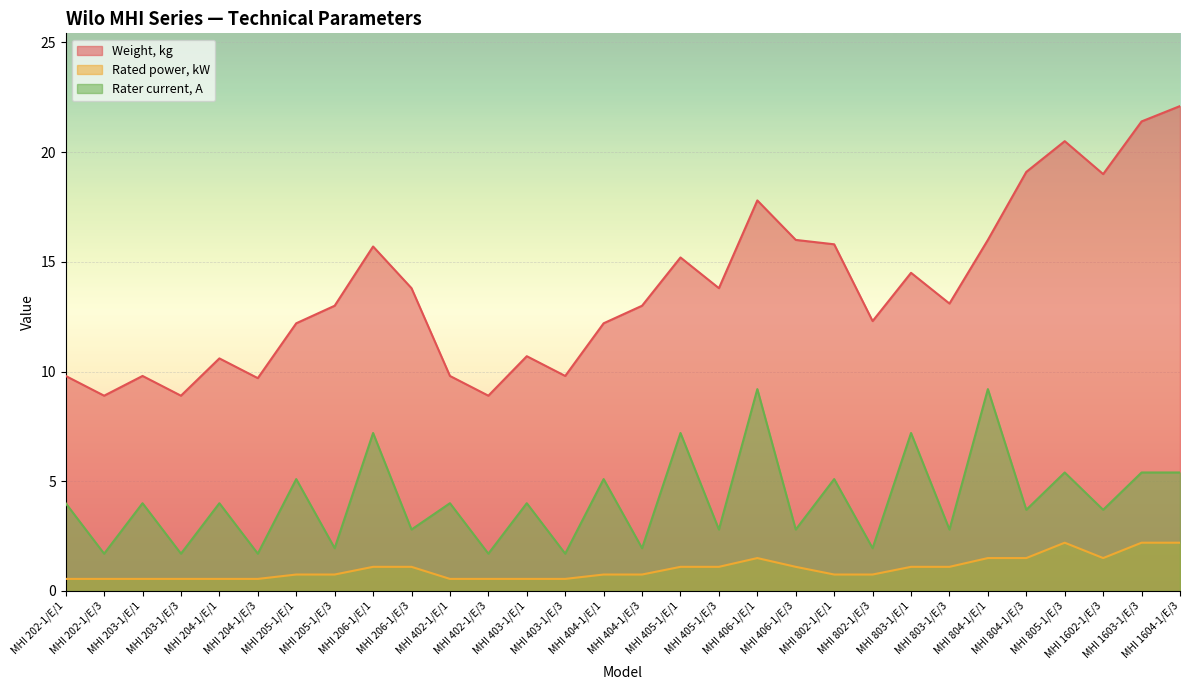

Between MHI 206-1/E/1 and MHI 206-1/E/3, which is larger?

MHI 206-1/E/1